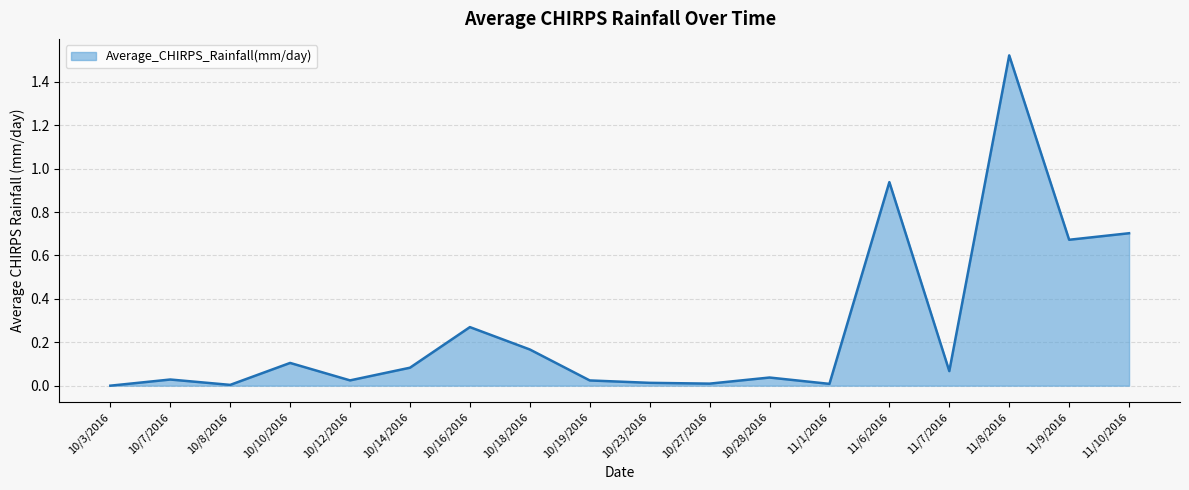

What position from the left is 10/10/2016?

4